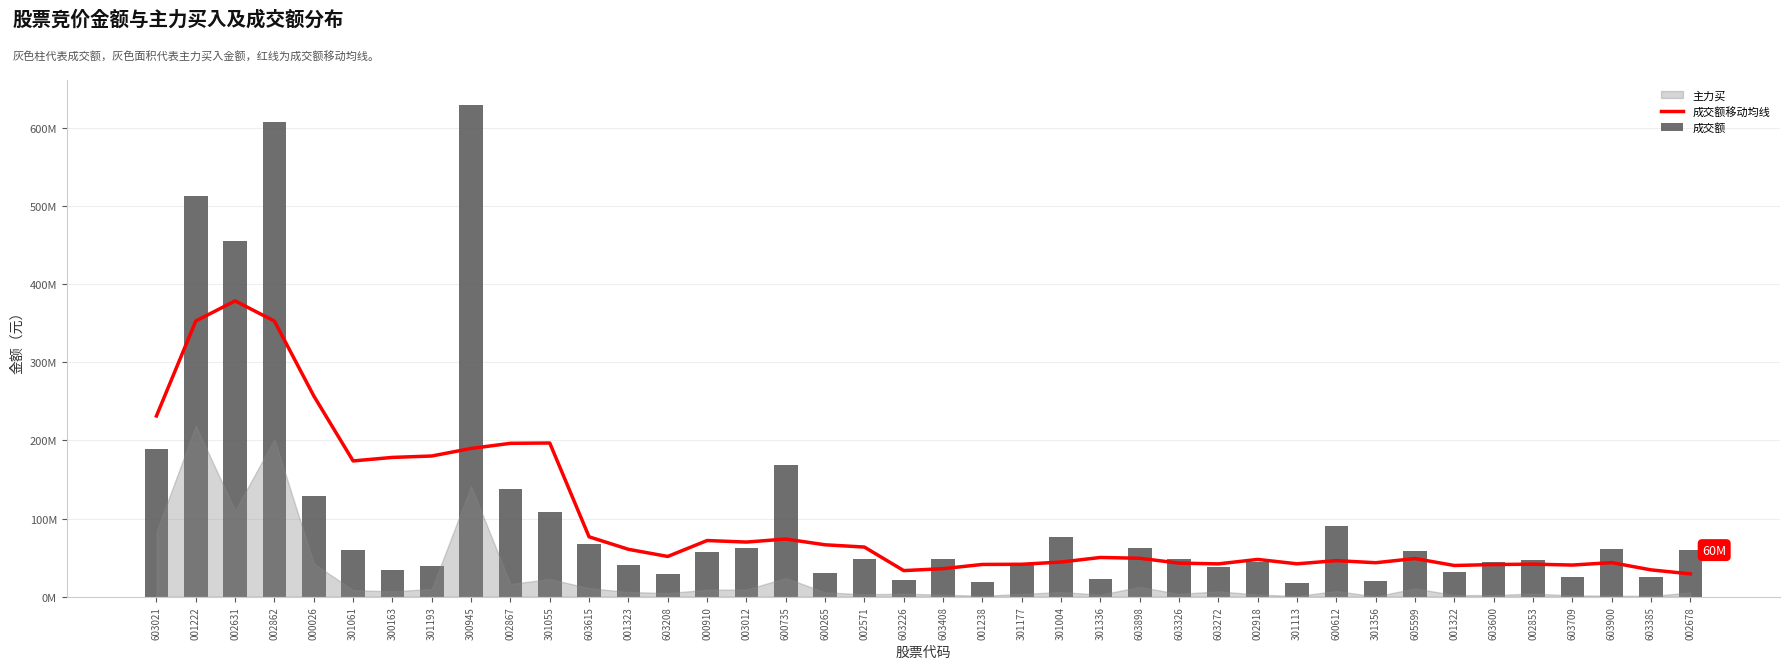

Is the value of 成交额 at 002867 greater than the value of 成交额移动均线 at 603272?

Yes